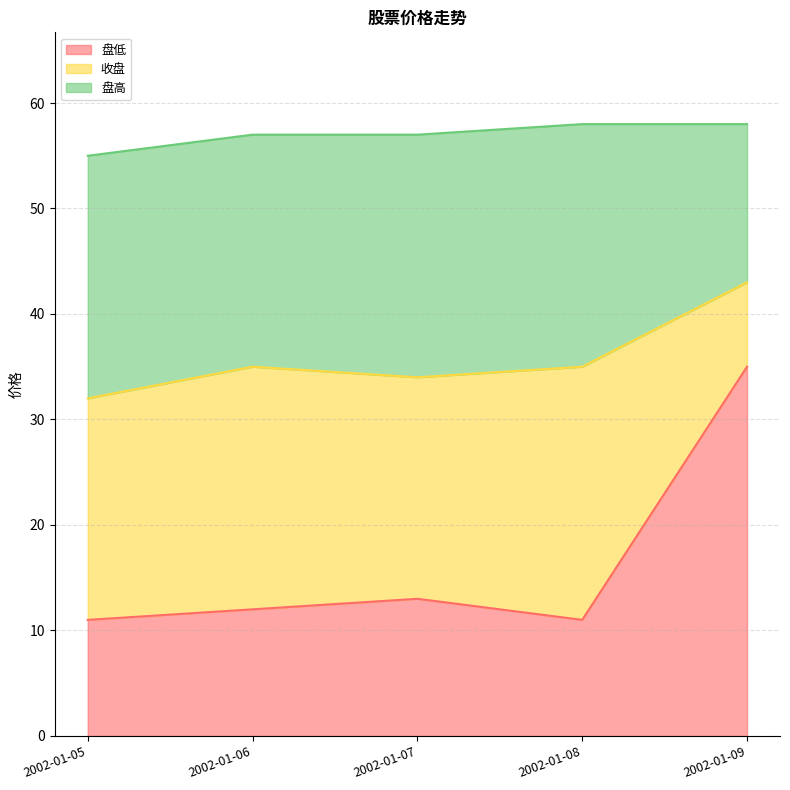

Between 2002-01-06 and 2002-01-09, which is larger?

2002-01-09